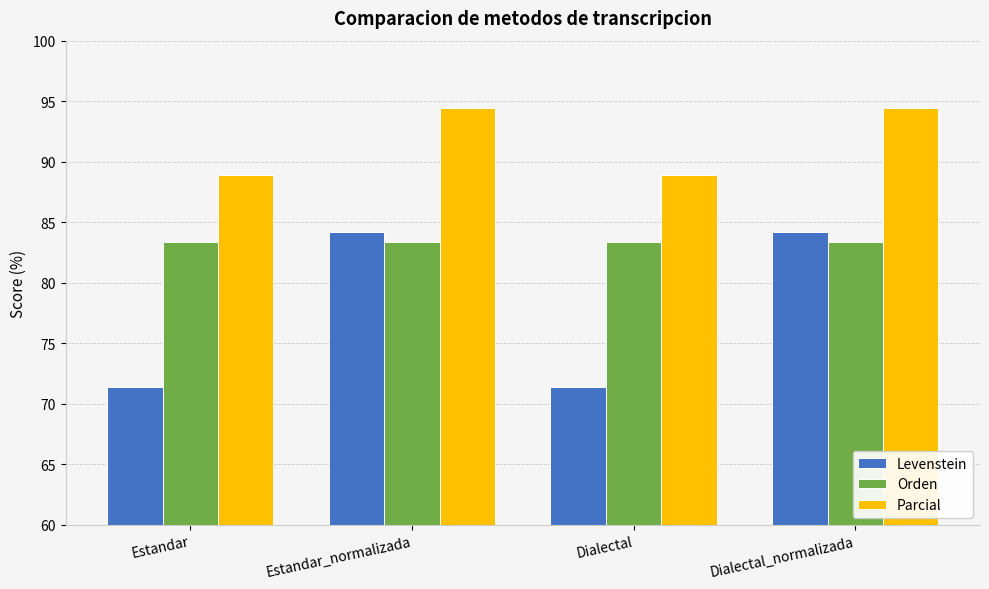

What is the label of the 4th bar from the right?

Estandar